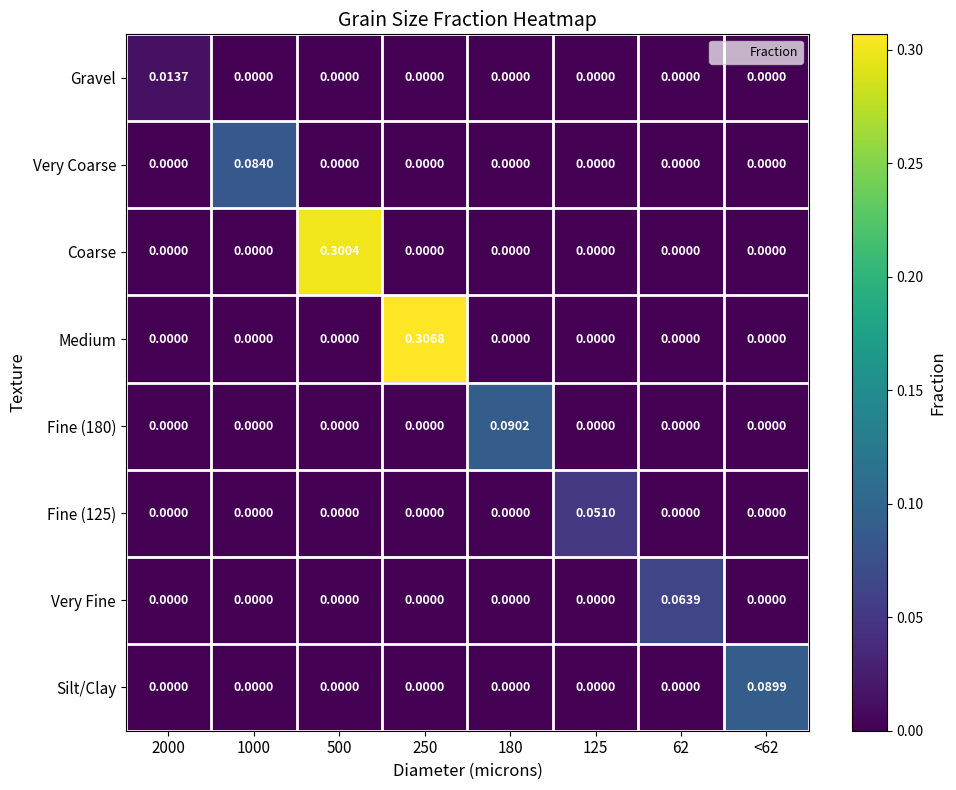

Which series has the widest spread of values?

Medium